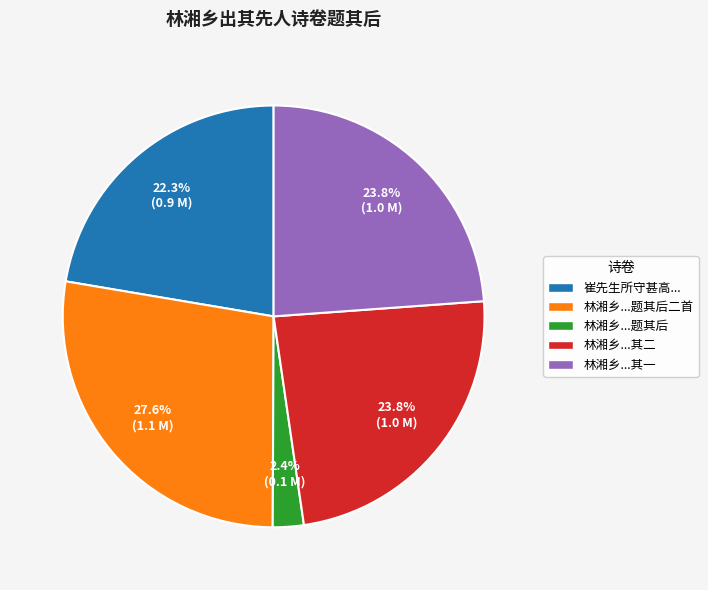

To the nearest percent, what is the average slice percentage?

20%